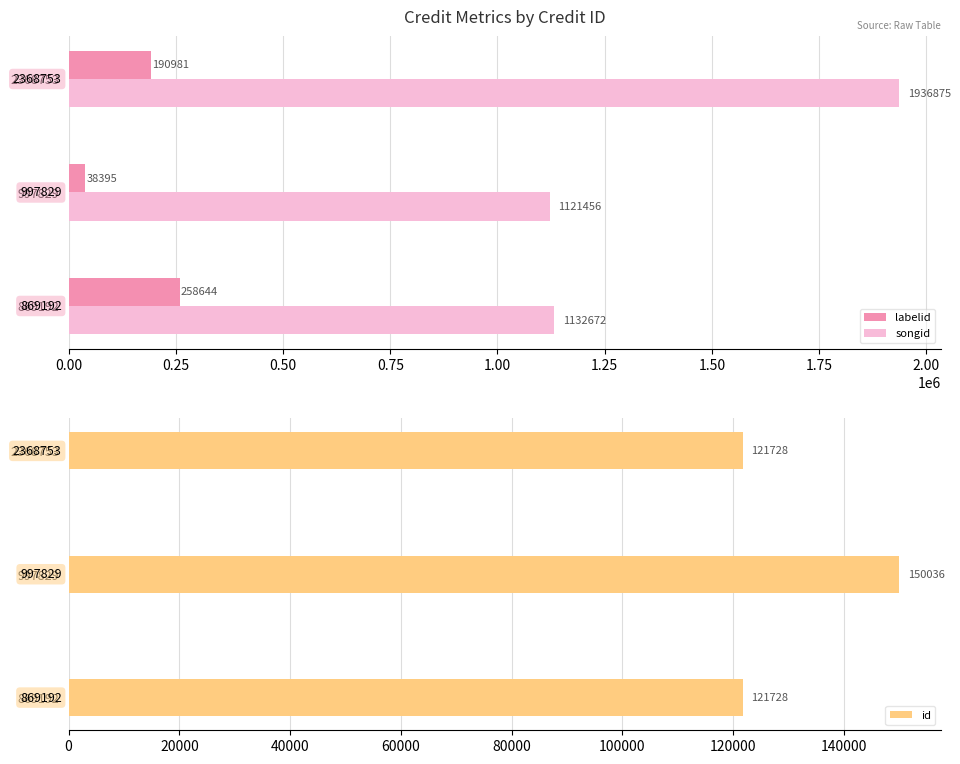

What is the value of the songid bar at the 3rd from the left?

1936875